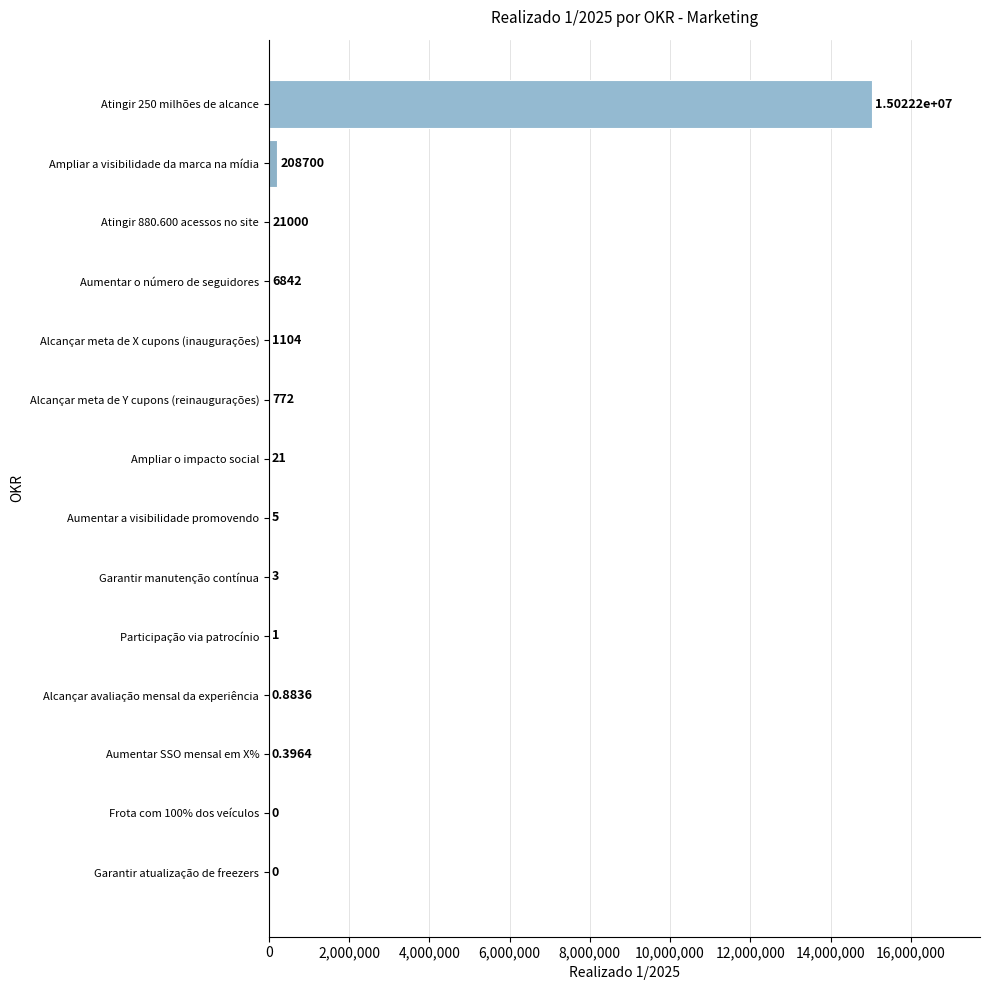

At which category does the chart reach its peak across all series?

Atingir 250 milhões de alcance